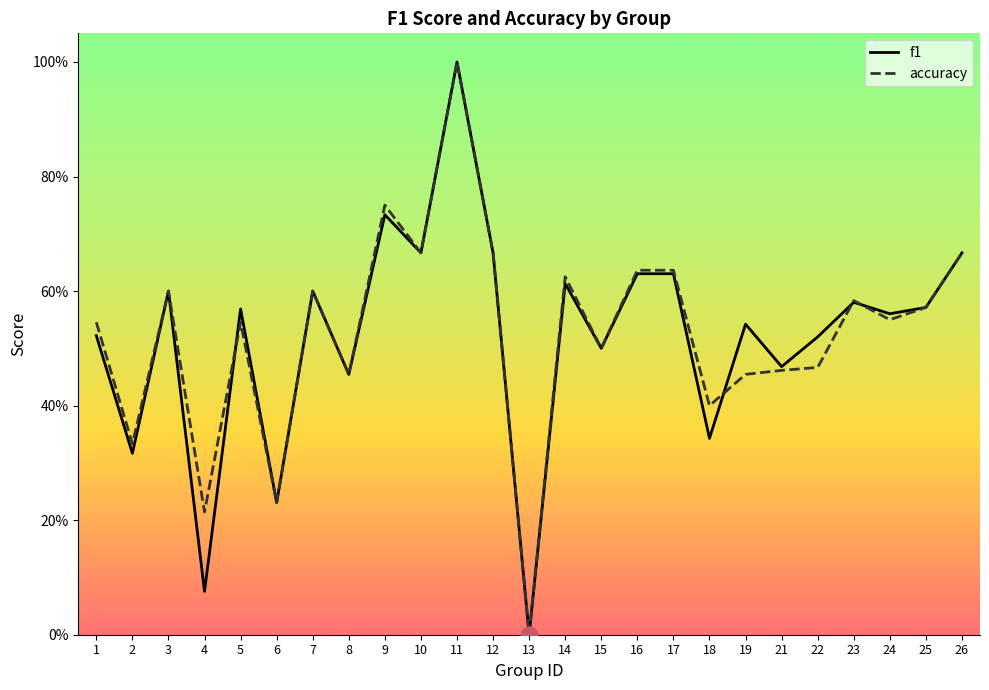

What is the value of the accuracy point at the 17th from the left?

0.6